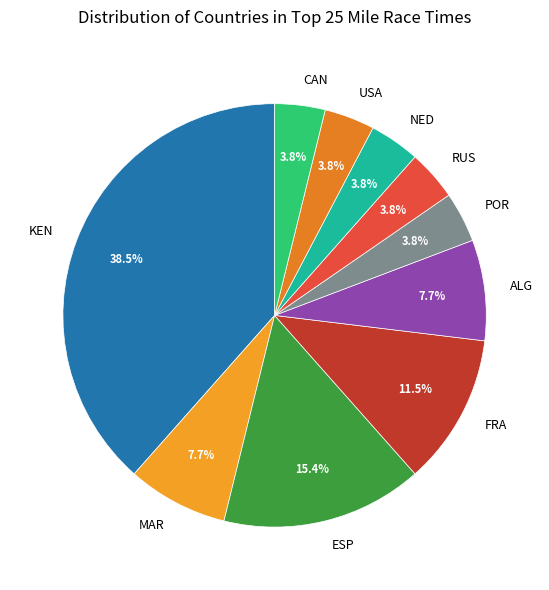

Is it true that USA is 4% of the pie?

True